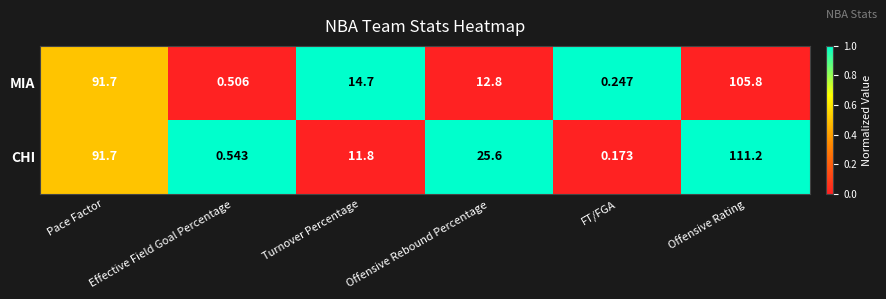

Which category has the lowest value across all series?

FT/FGA